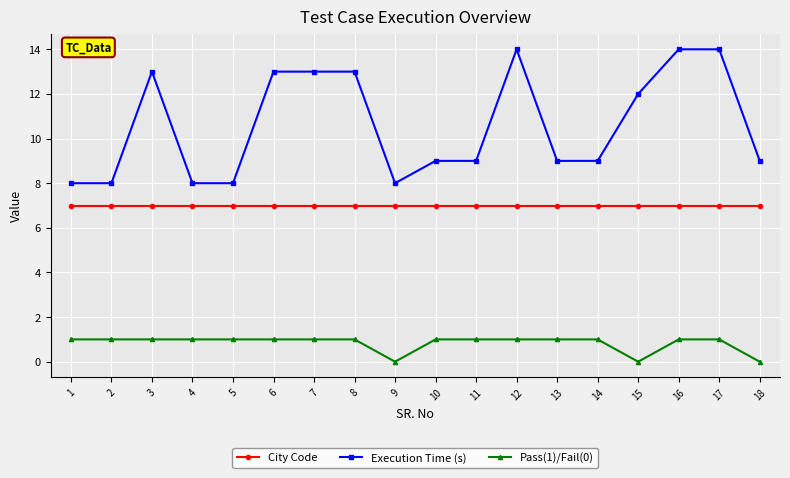

At 10, list the series in order from largest to smallest.

Execution Time (s), City Code, Pass(1)/Fail(0)